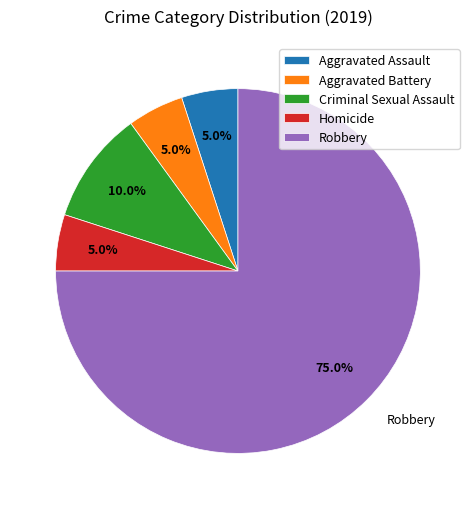

To the nearest percent, what portion does Aggravated Assault represent?

5%